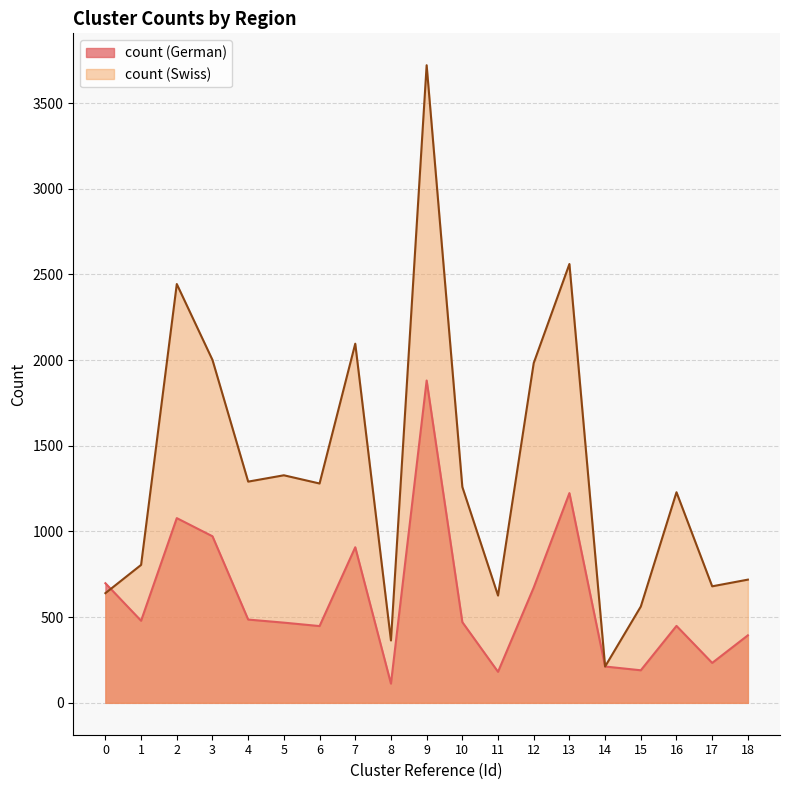

Which label corresponds to the smallest value in the chart?

8